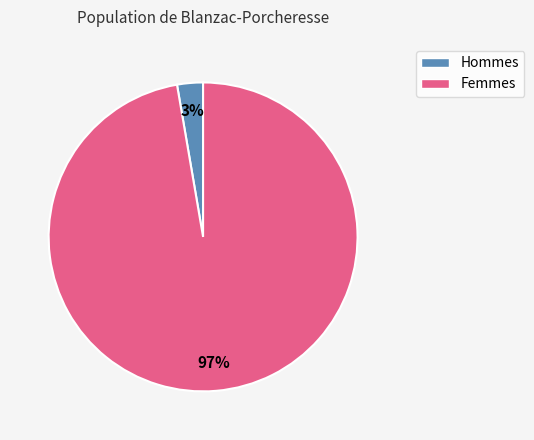

How many slices are in this pie chart?

2